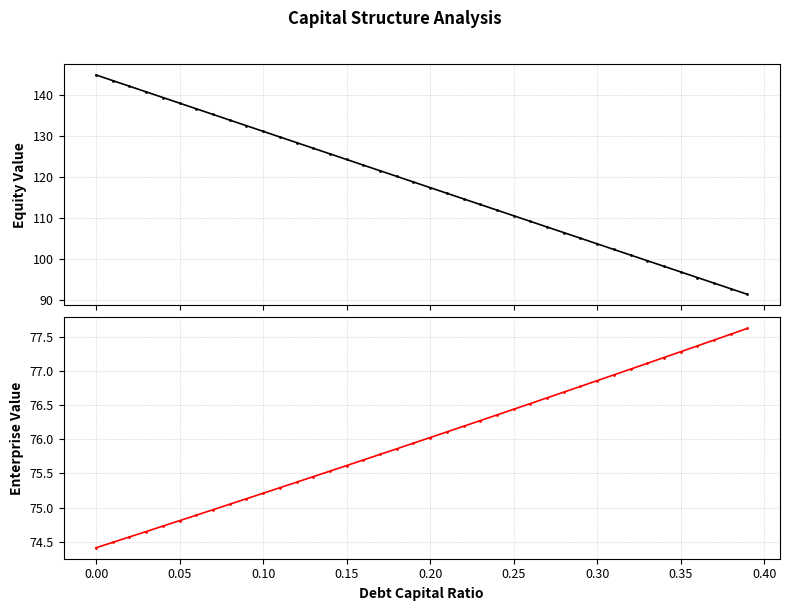

What is the maximum value for enterprise_value?

77.6